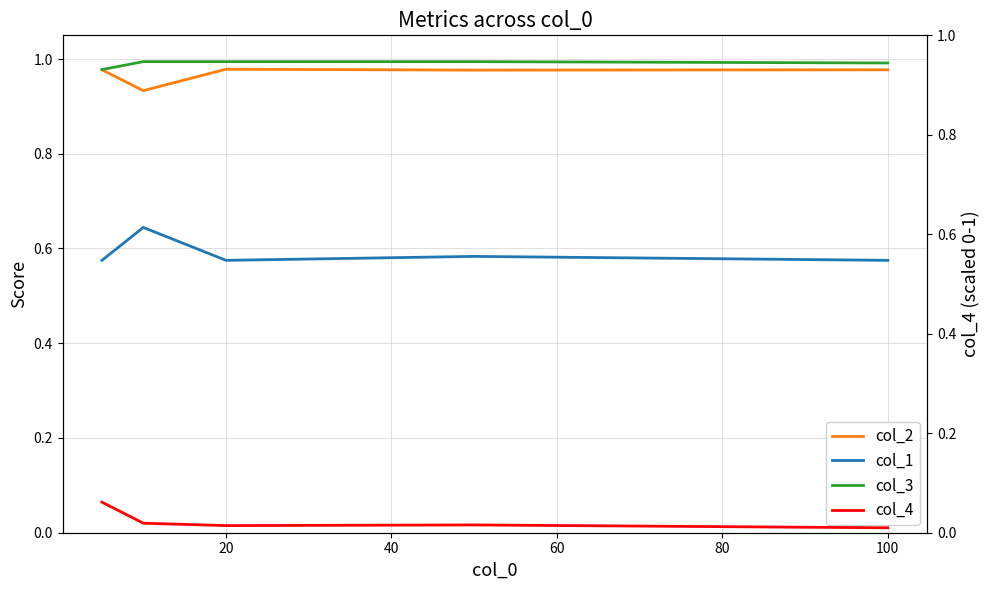

What is the sum of all col_3 values?

5.0